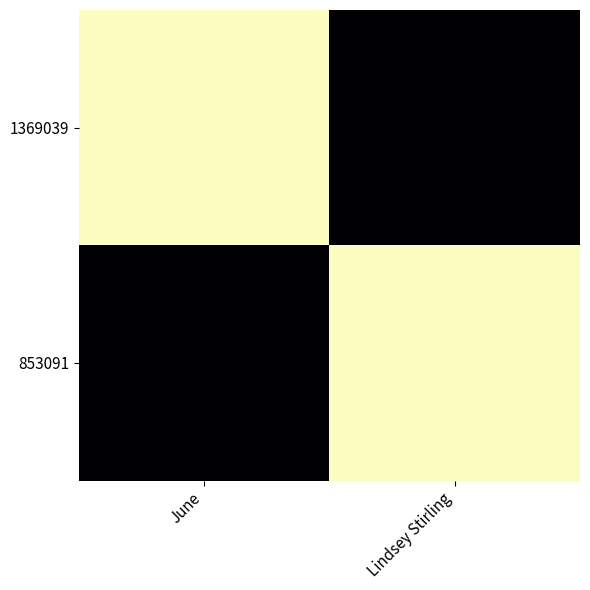

Which has a higher value, Lindsey Stirling or June?

June